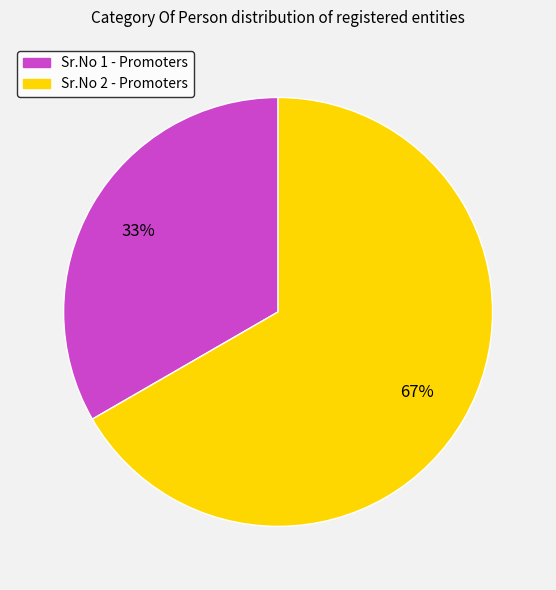

Which category accounts for the majority?

Sr.No 2 - Promoters